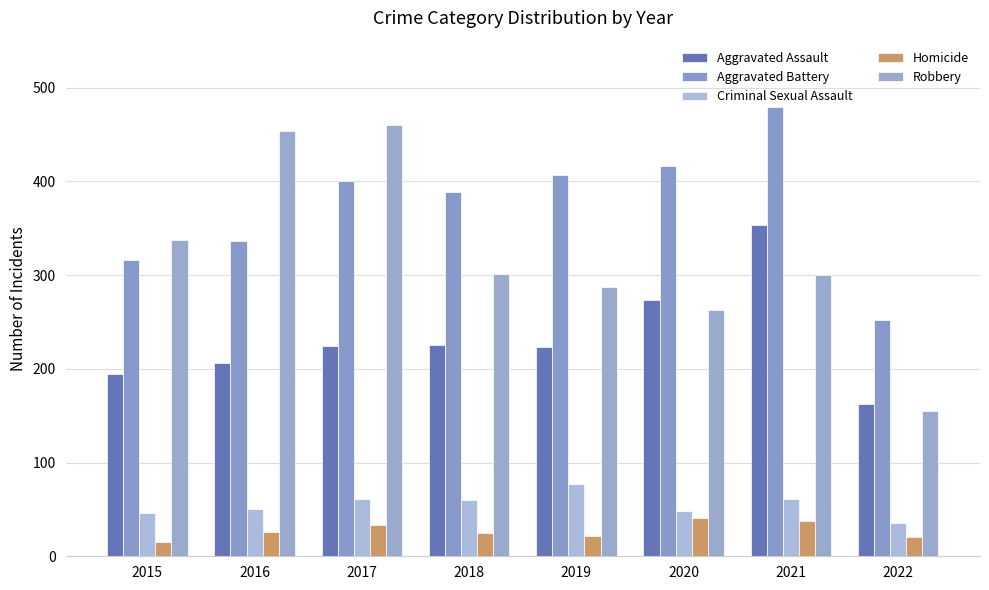

The value of Robbery at 2021 is 300. True or false?

True